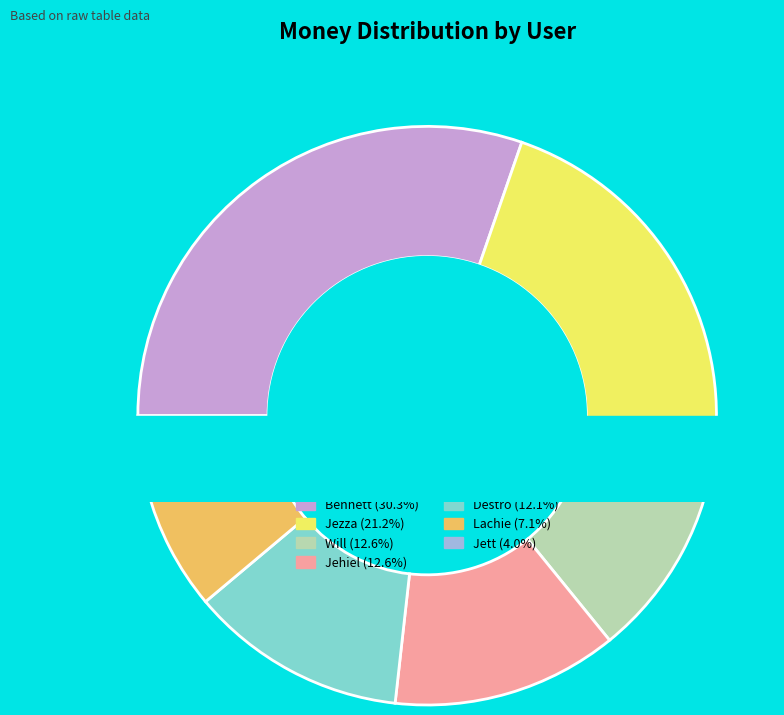

Does Jett represent more than half of the total?

No